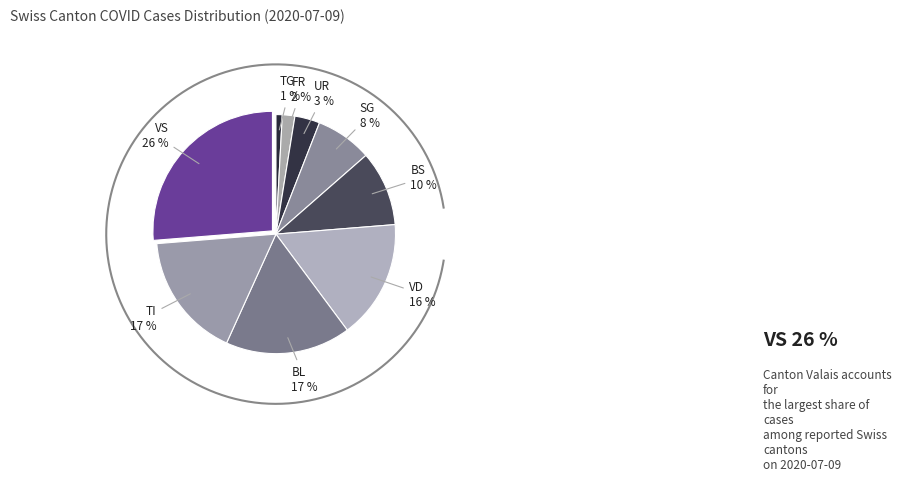

To the nearest percent, what portion does VS represent?

26%